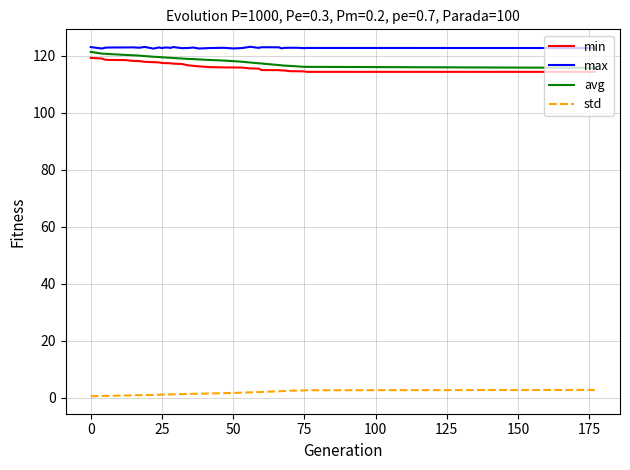

Rank the series by their maximum value, from highest to lowest.

max, avg, min, std